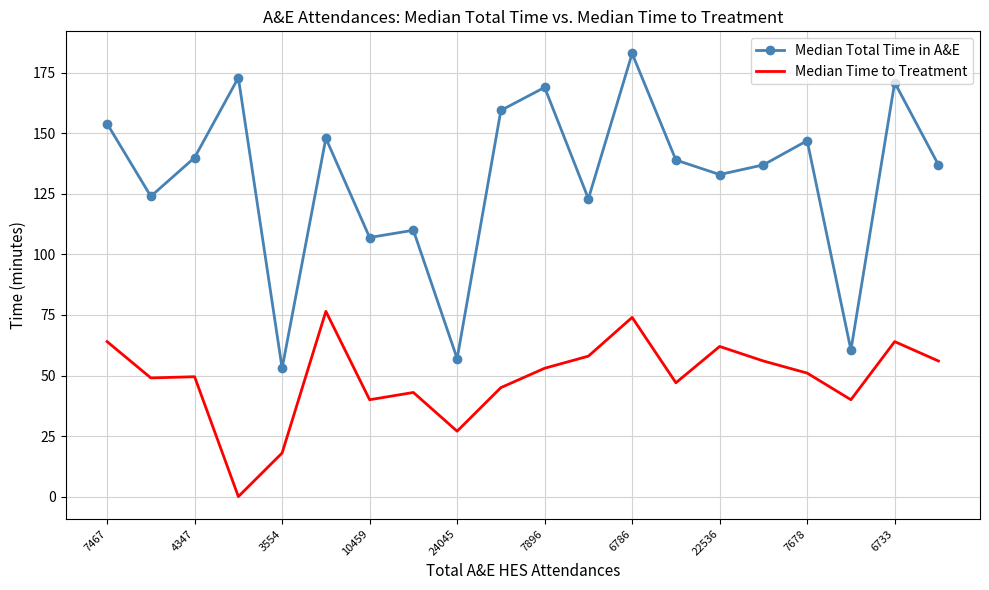

Which series has the widest spread of values?

Median Total Time in A&E